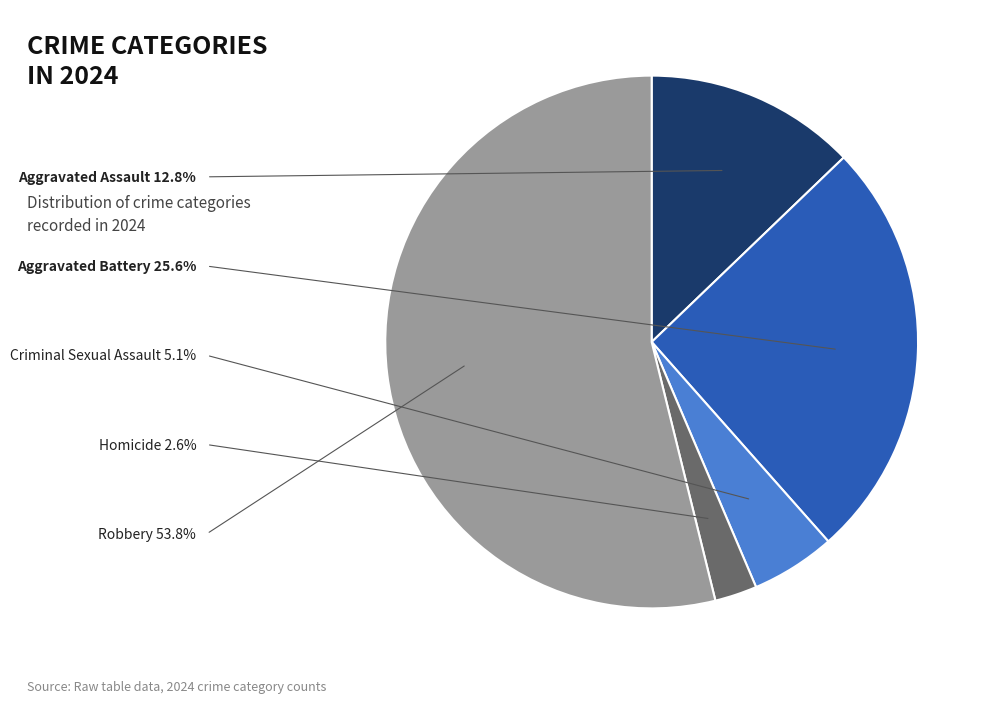

Do Robbery and Aggravated Battery together represent more than half of the pie?

Yes